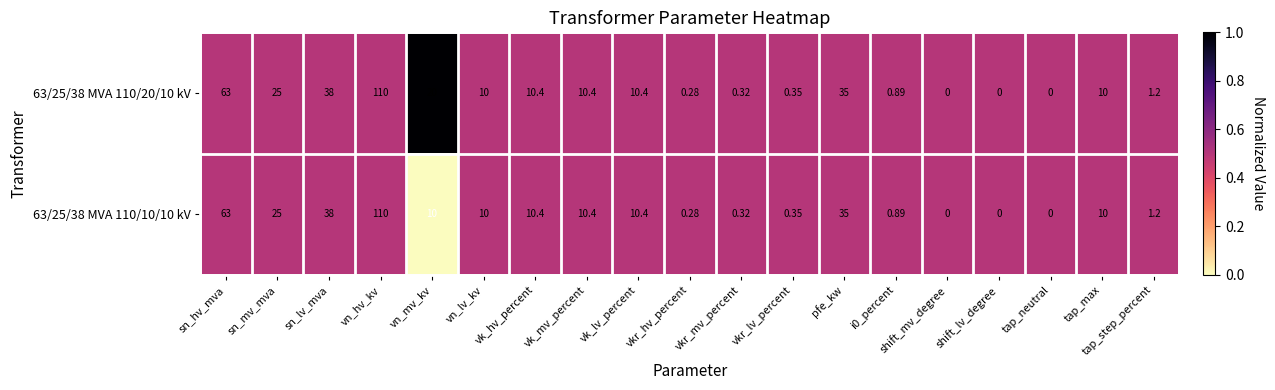

At which label does 63/25/38 MVA 110/10/10 kV first exceed 10?

sn_hv_mva